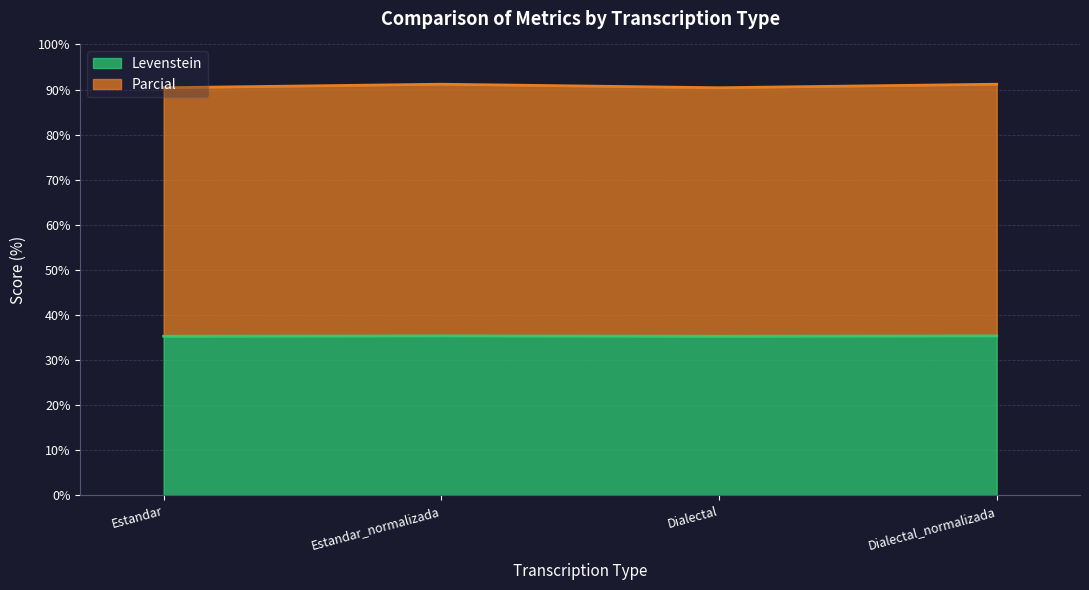

List the labels in order of Parcial value, largest first.

Estandar_normalizada, Dialectal_normalizada, Estandar, Dialectal